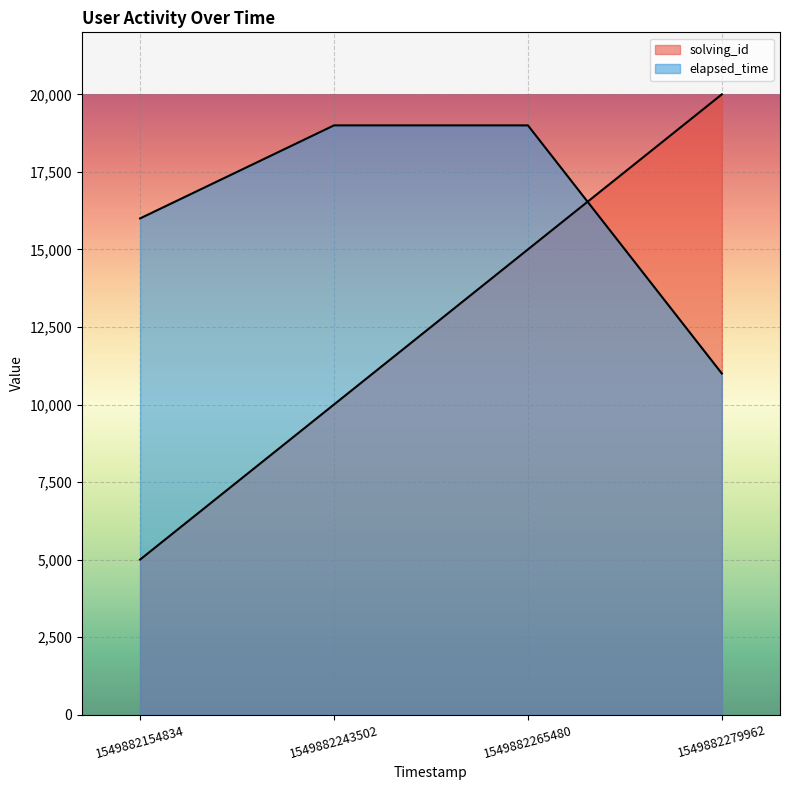

Between 1549882243502 and 1549882154834, which is larger?

1549882243502